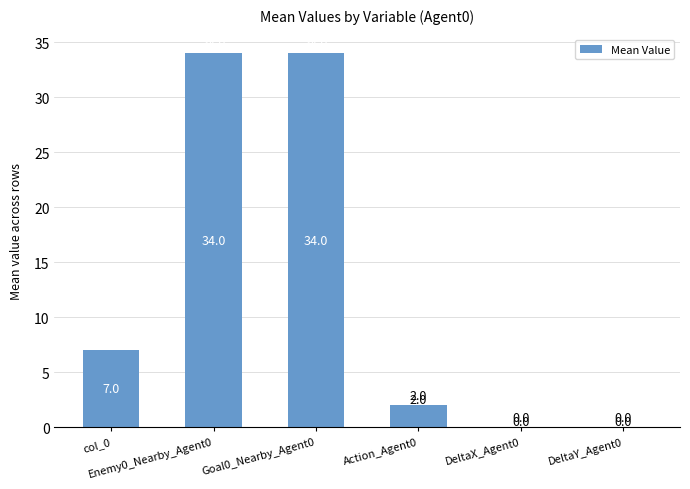

How many positive values are there?

4